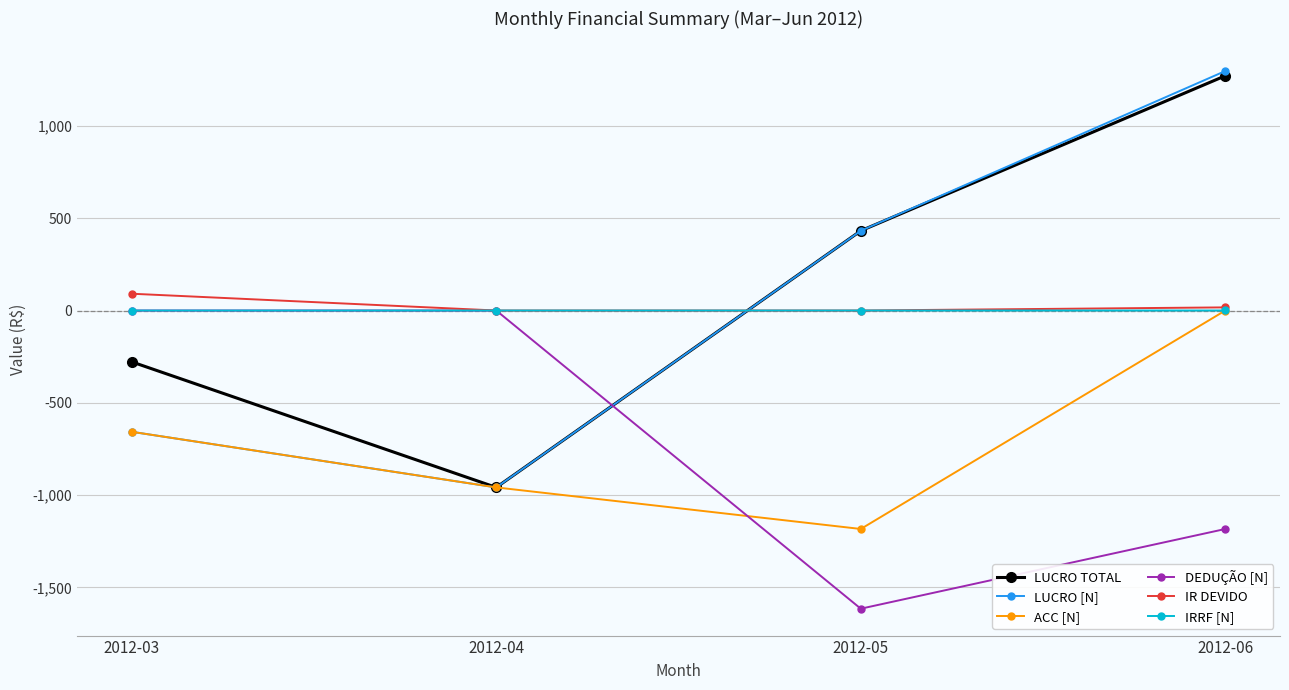

What is the value of the DEDUÇÃO [N] point at the 3rd from the left?

-1614.9